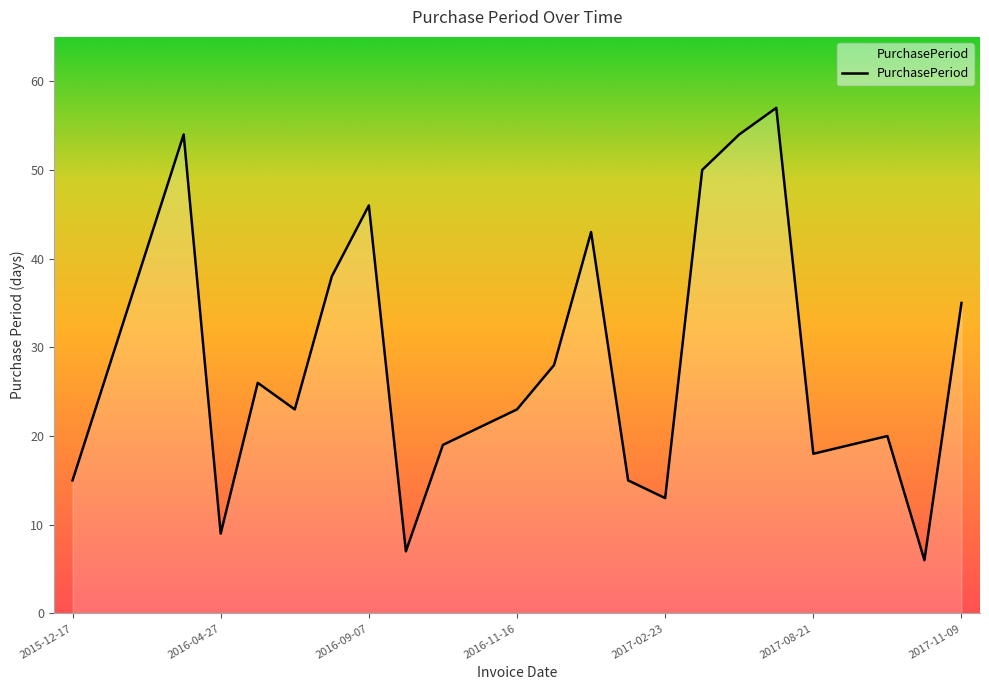

Reading right to left, transcribe all the data shown in this chart.

35	6	20	19	18	57	54	50	13	15	43	28	23	21	19	7	46	38	23	26	9	54	41	28	15